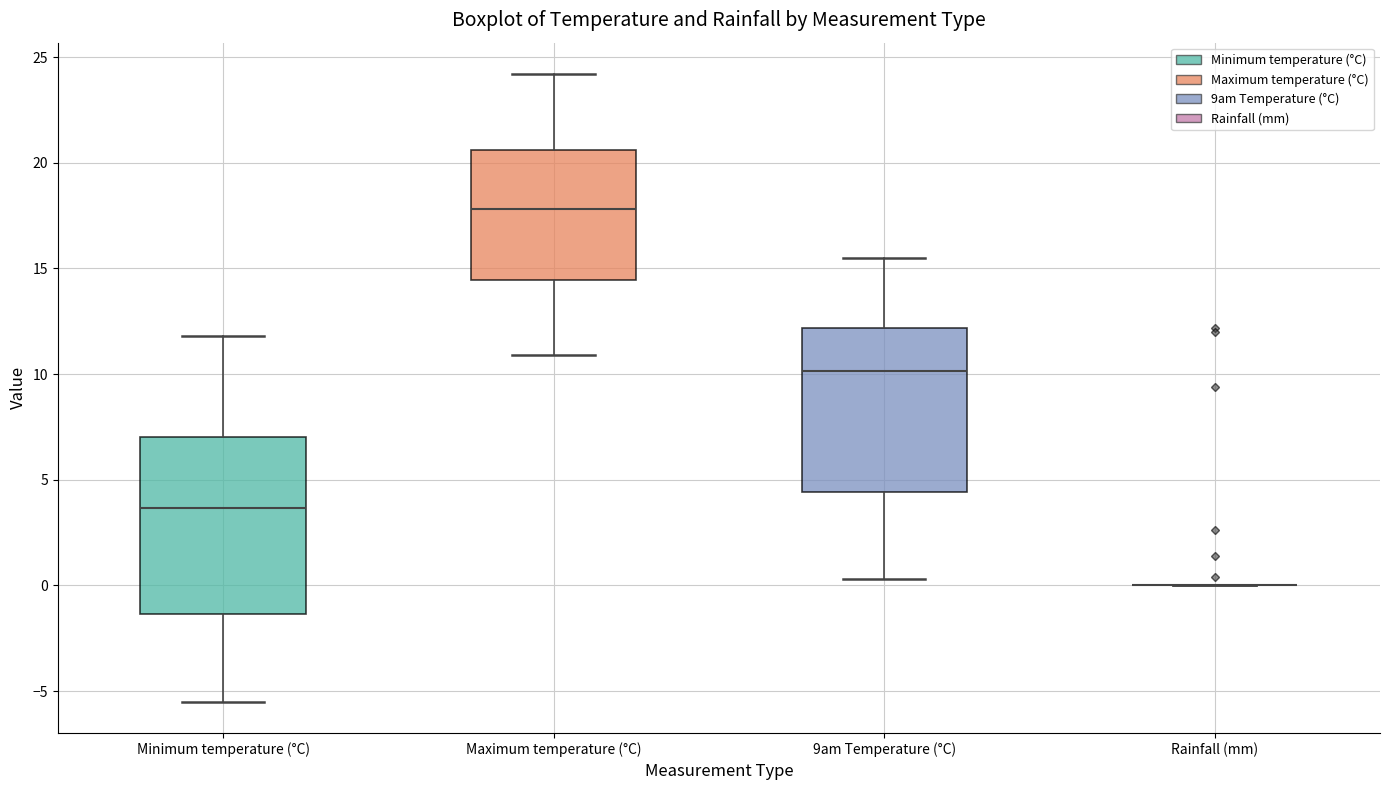

Reading left to right, read every box against the y-axis: the position of its median line, the range the box covers, and the ends of its whiskers. The values are not printed on the chart, so give them approximately, as read against the axis.

Minimum temperature (°C): median 3.5, box -1.5 to 7.0, whiskers -5.5 to 12.0
Maximum temperature (°C): median 18.0, box 14.5 to 20.5, whiskers 11.0 to 24.0
9am Temperature (°C): median 10.0, box 4.5 to 12.0, whiskers 0.5 to 15.5
Rainfall (mm): box collapsed to a line at 0.0, whiskers 0.0 to 0.0